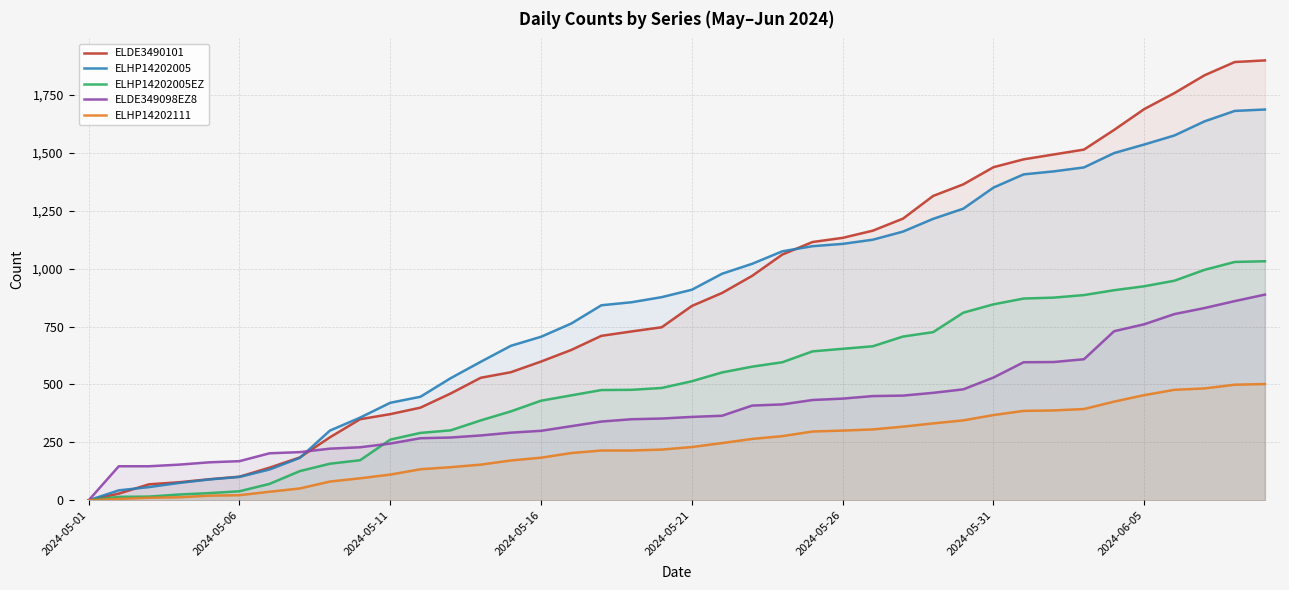

How many values in the ELDE3490101 series exceed 839?

19